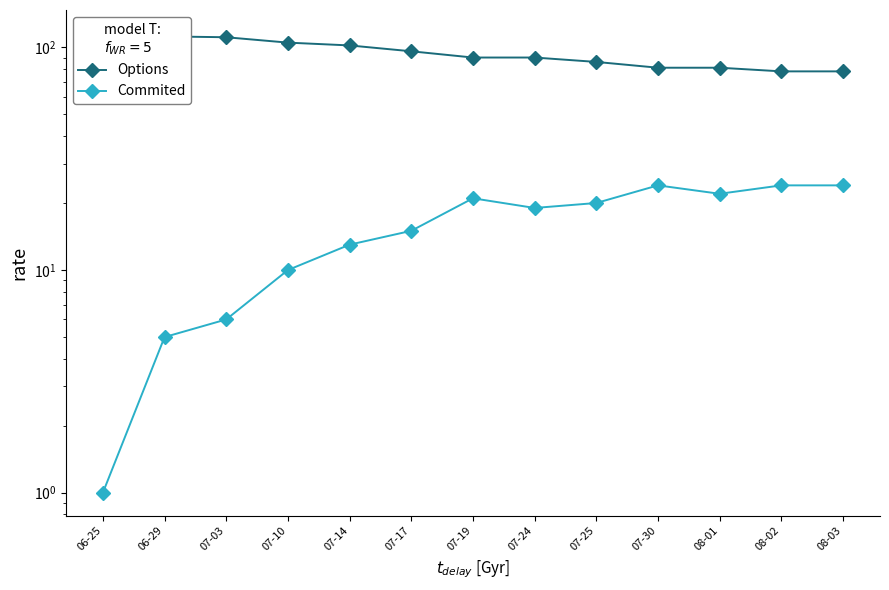

At which label does Commited reach its minimum?

06-25